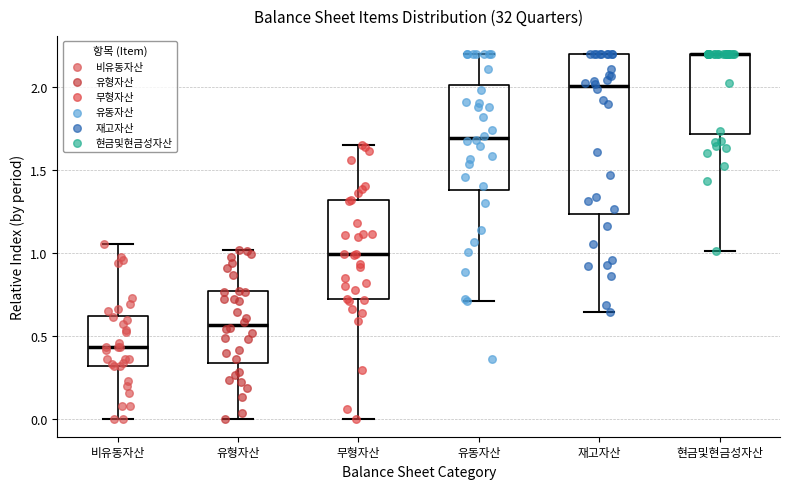

Reading left to right, read every box against the y-axis: the position of its median line, the range the box covers, and the ends of its whiskers. The values are not printed on the chart, so give them approximately, as read against the axis.

비유동자산: median 0.45, box 0.30 to 0.60, whiskers 0.00 to 1.05
유형자산: median 0.55, box 0.35 to 0.75, whiskers 0.00 to 1.00
무형자산: median 1.00, box 0.70 to 1.30, whiskers 0.00 to 1.65
유동자산: median 1.70, box 1.40 to 2.00, whiskers 0.70 to 2.20
재고자산: median 2.00, box 1.25 to 2.20, whiskers 0.65 to 2.20
현금및현금성자산: median 2.20 (drawn on the box's upper edge), box 1.70 to 2.20, whiskers 1.00 to 2.20